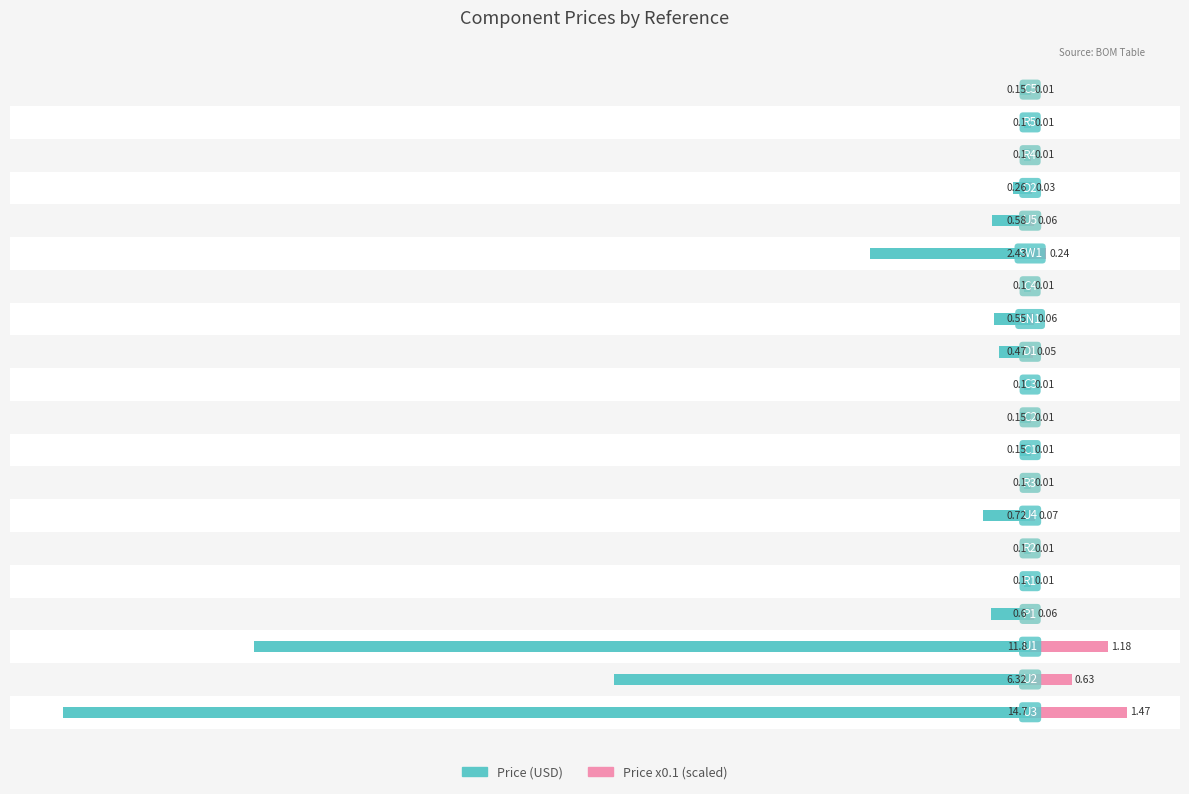

Reading left to right, transcribe all the data shown in this chart.

Price (USD): -14.7	-6.3	-11.8	-0.6	-0.1	-0.1	-0.7	-0.1	-0.1	-0.1	-0.1	-0.5	-0.6	-0.1	-2.4	-0.6	-0.3	-0.1	-0.1	-0.1
Price x0.1 (scaled): 1.5	0.6	1.2	0.1	0.0	0.0	0.1	0.0	0.0	0.0	0.0	0.0	0.1	0.0	0.2	0.1	0.0	0.0	0.0	0.0